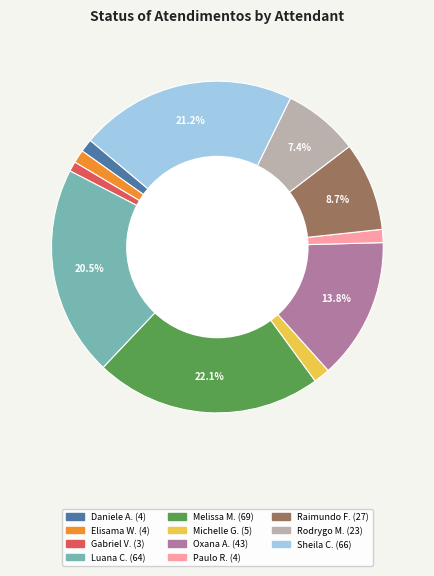

How many slices are in this pie chart?

11